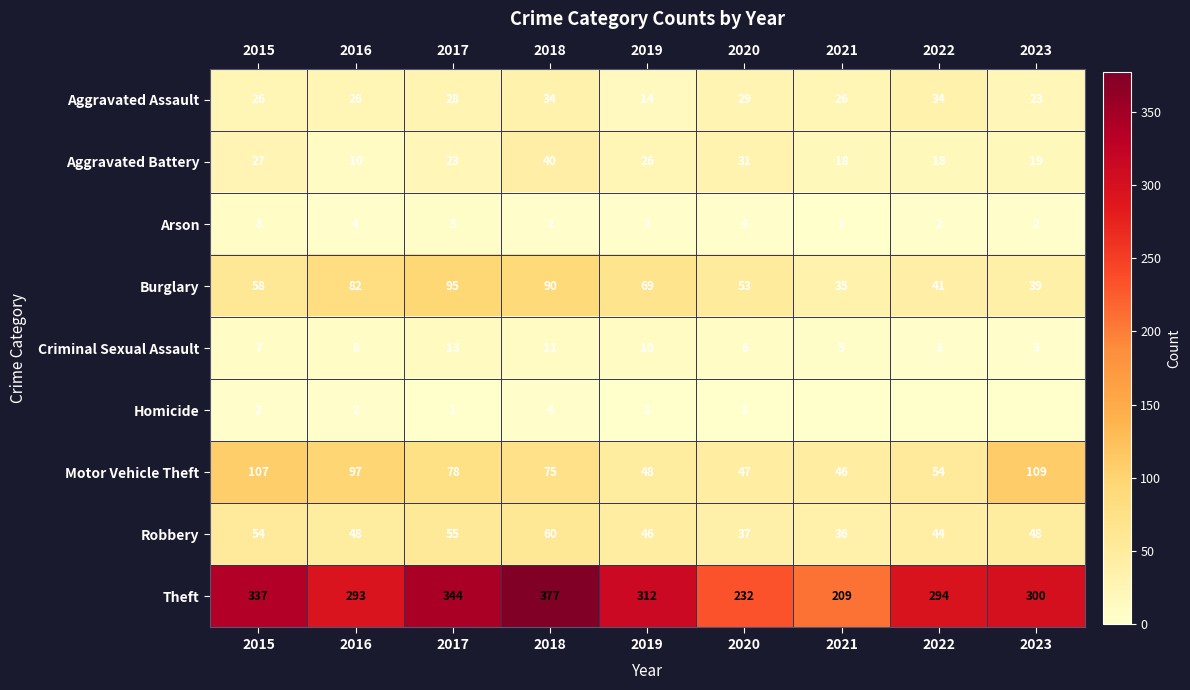

Read the Robbery value at 2020, to the nearest 5.

35